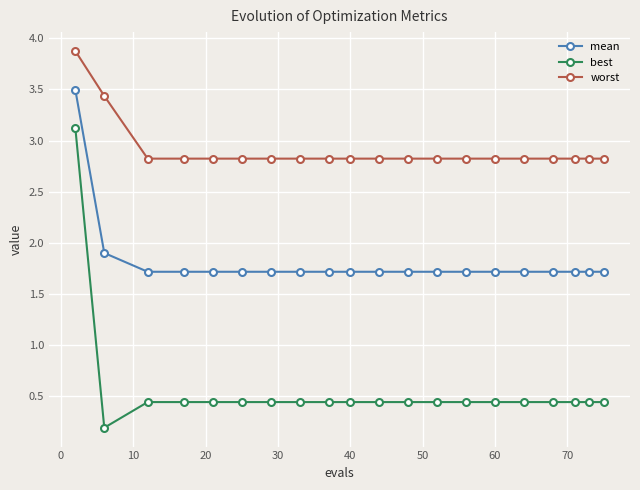

How many lines are shown in the chart?

3